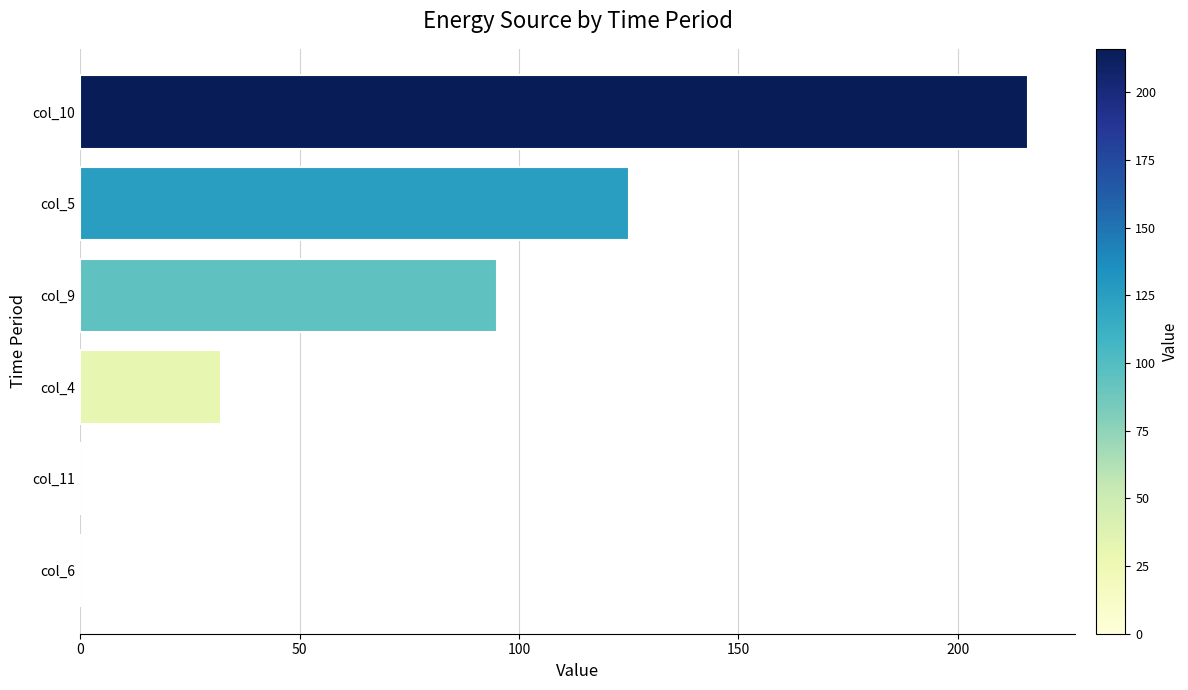

What is the average value?

78